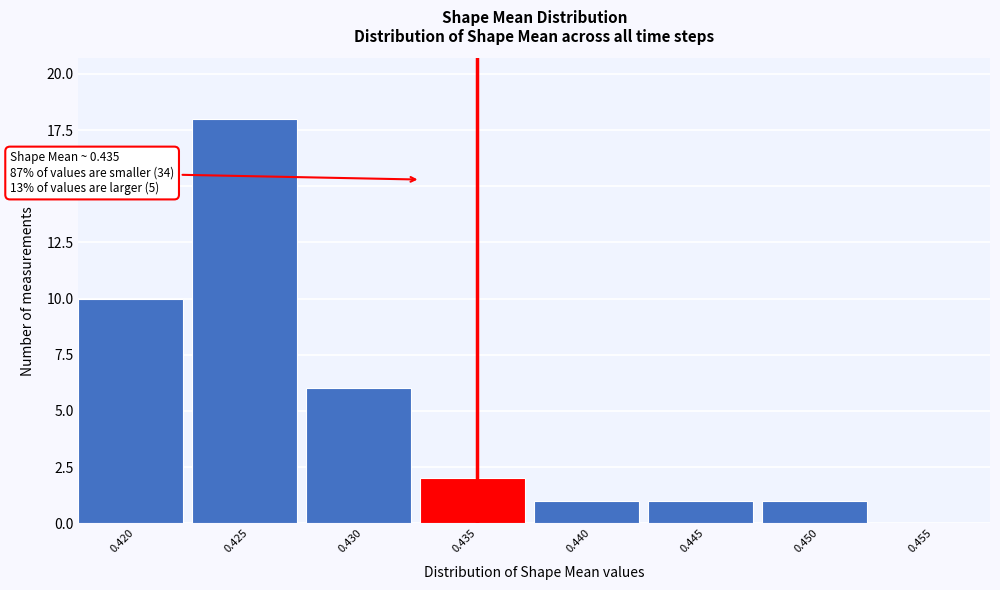

Reading left to right, what are all the values shown in this chart?

0.420=10	0.425=18	0.430=6	0.435=2	0.440=1	0.445=1	0.450=1	0.455=0